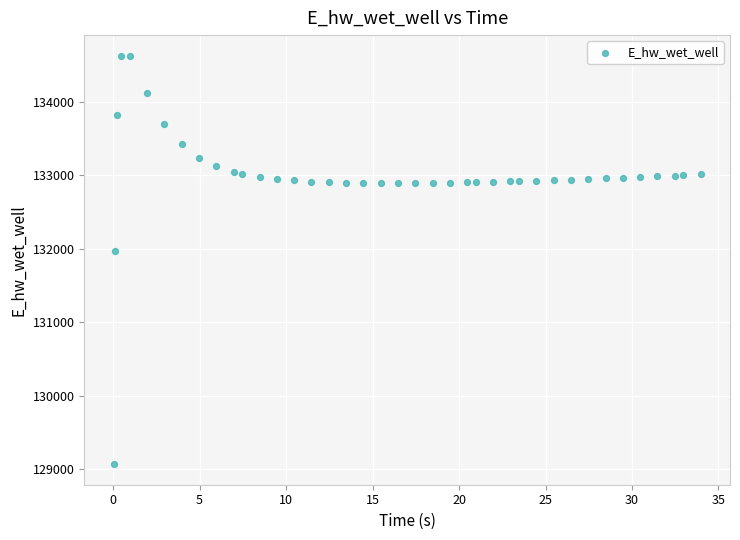

What is the range of Y values (max minus min)?

5557.8